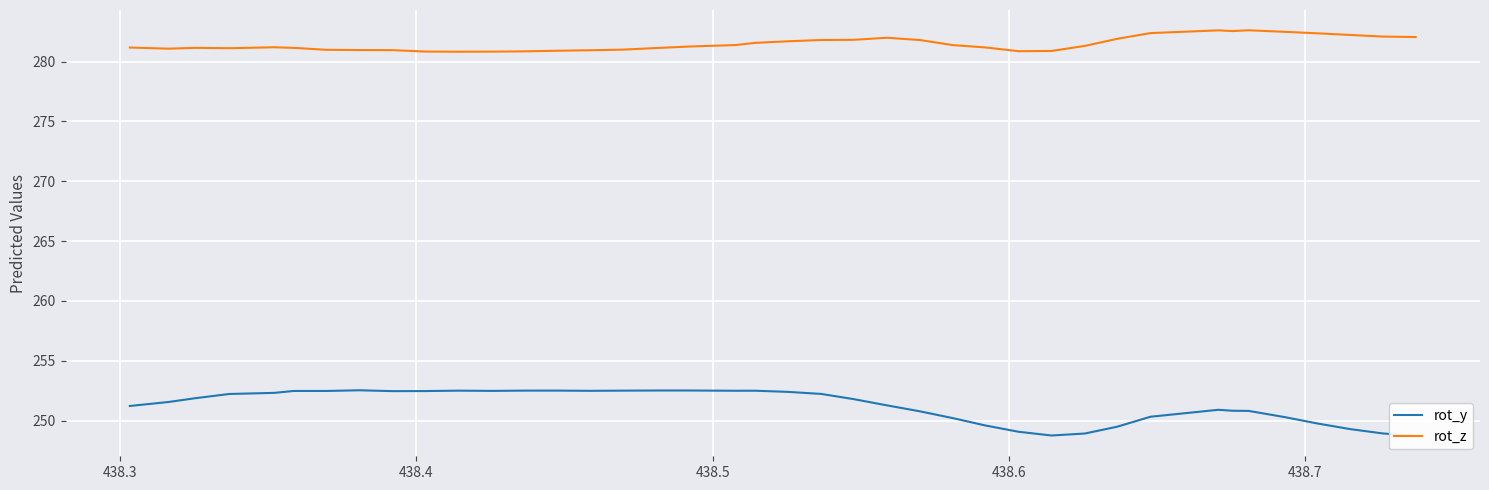

What is the greatest value displayed?

282.6